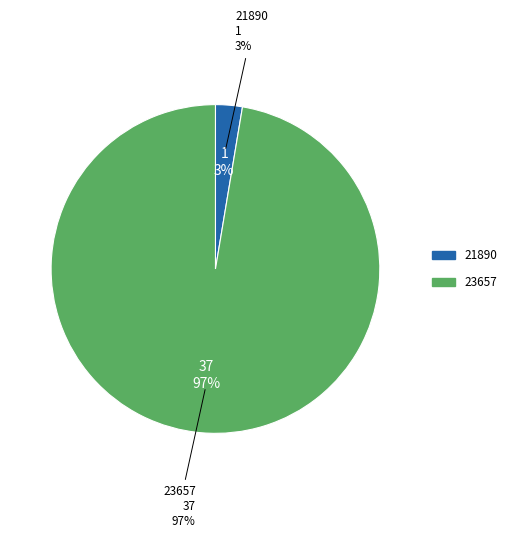

Count the number of slices in the pie.

2